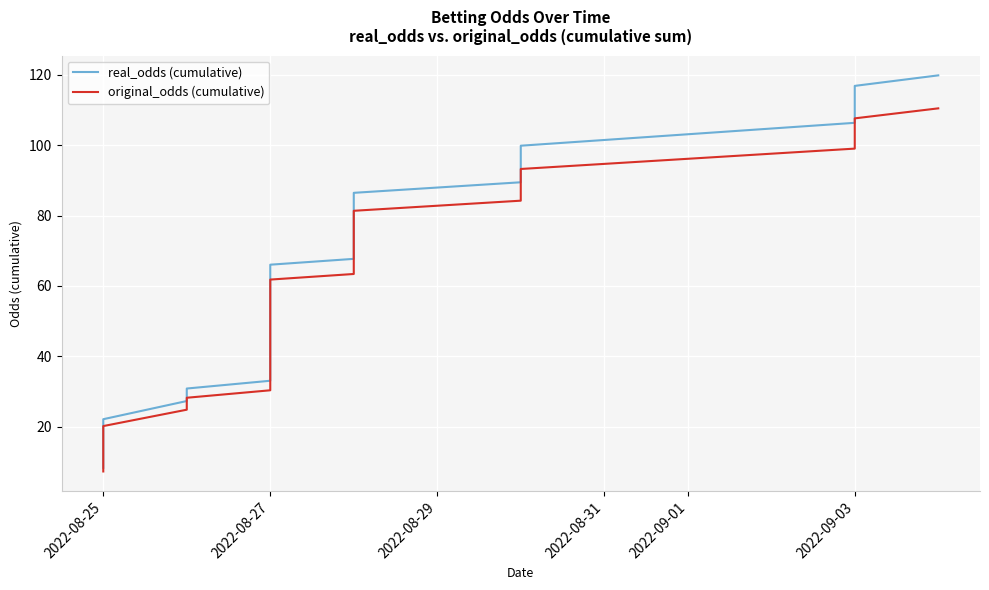

What is the approximate value of real_odds (cumulative) at 2022-08-27?

64.2